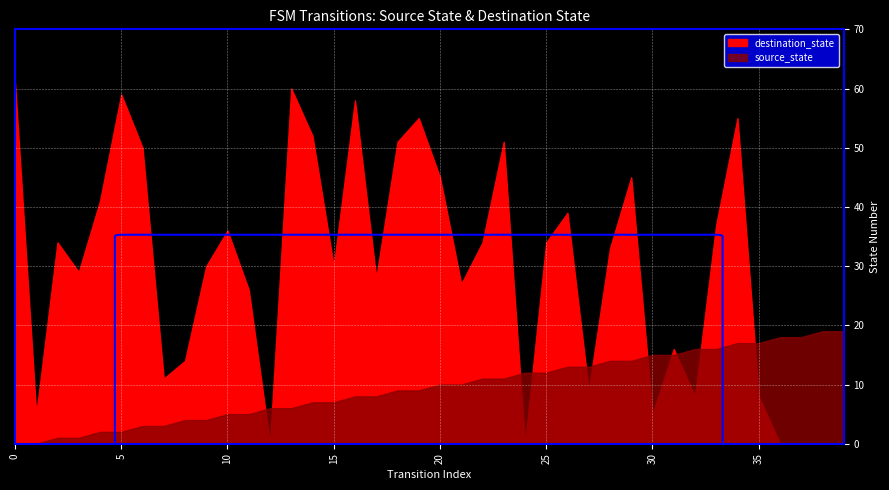

What is the sum of all destination_state values?

1176